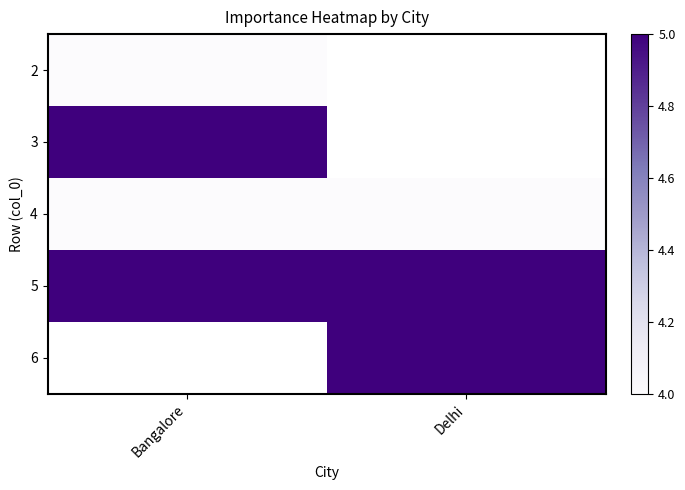

Which category has the highest value in the 4 series?

Bangalore